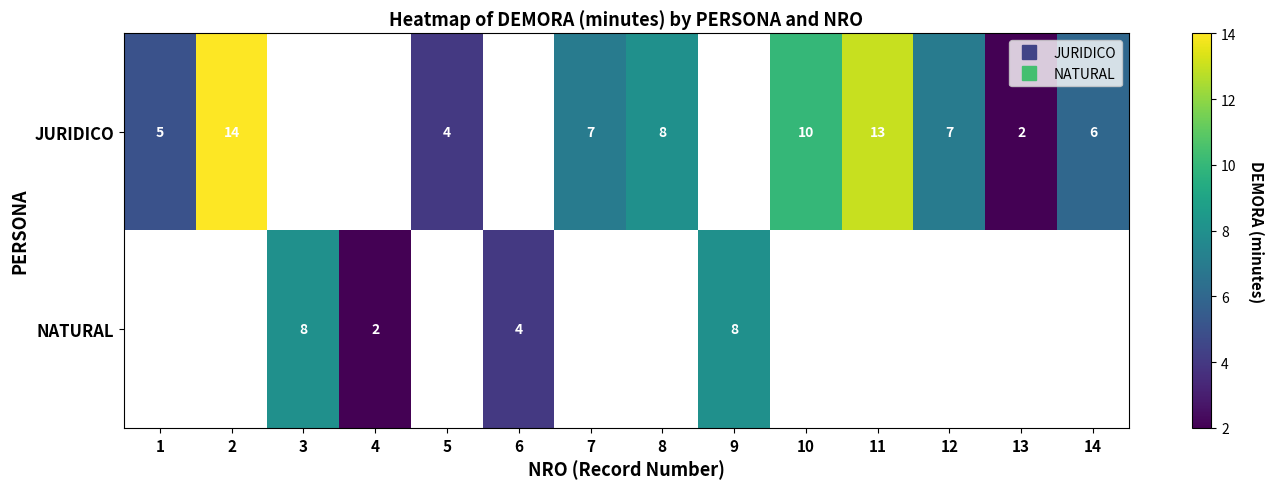

Which category has the lowest value across all series?

13